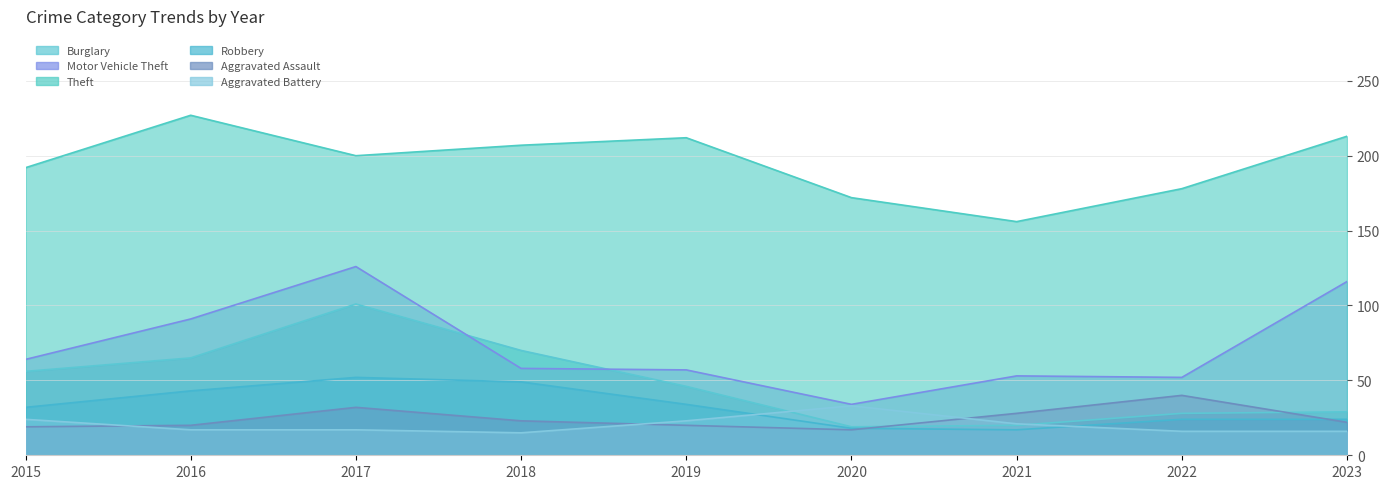

How many data points in Theft are above 200?

4